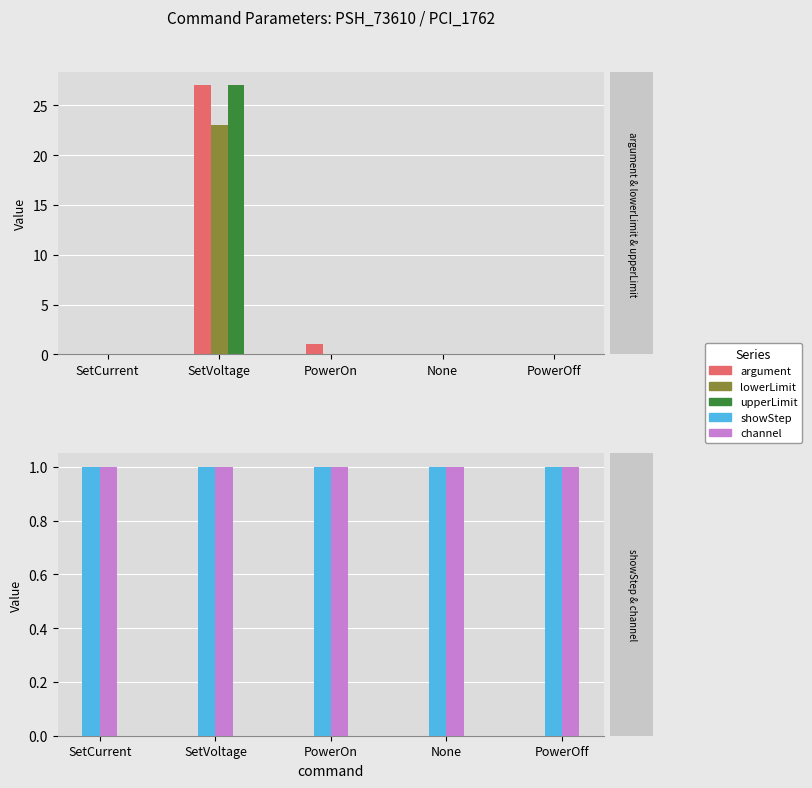

Rank the series at PowerOff from lowest to highest value.

argument, lowerLimit, upperLimit, showStep, channel